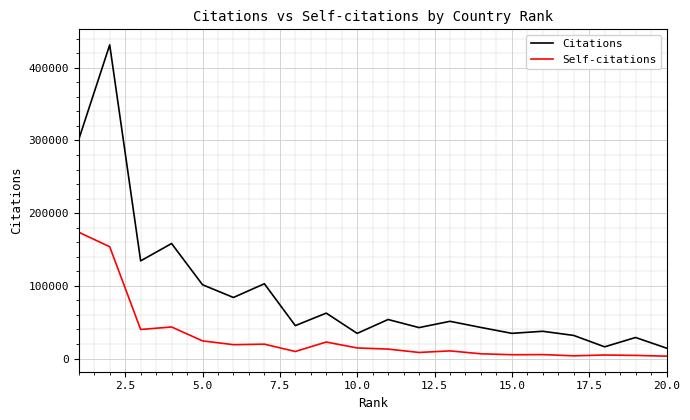

List the series in order of their overall mean, highest first.

Citations, Self-citations